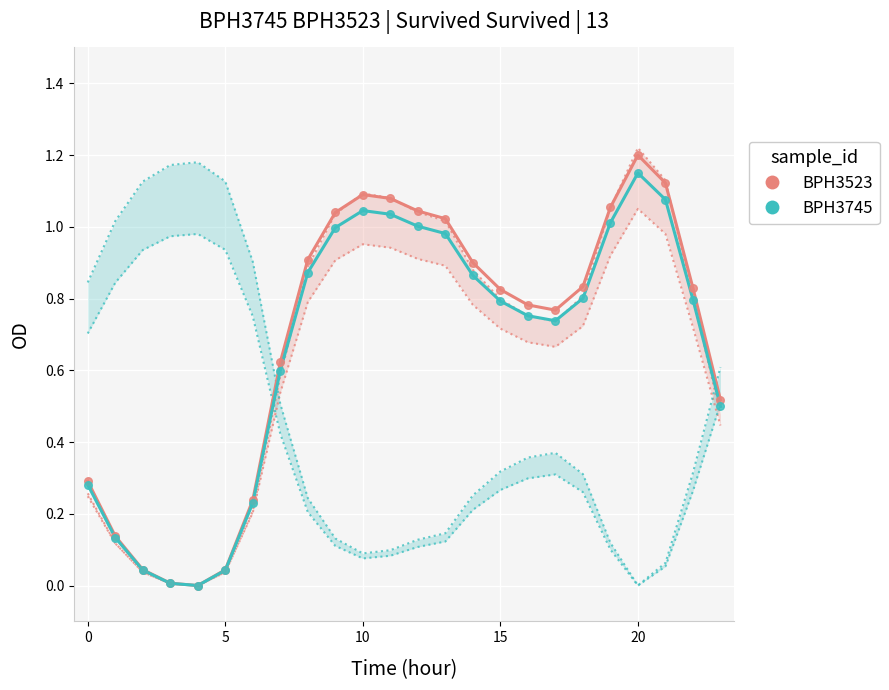

Which series has the widest spread of Y values?

BPH3523